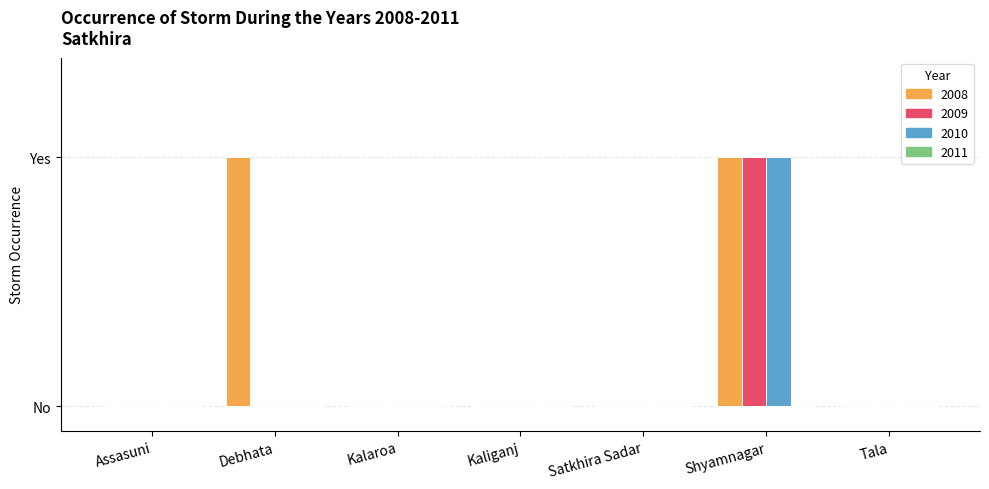

Is the value of 2009 at Shyamnagar greater than the value of 2008 at Kaliganj?

Yes